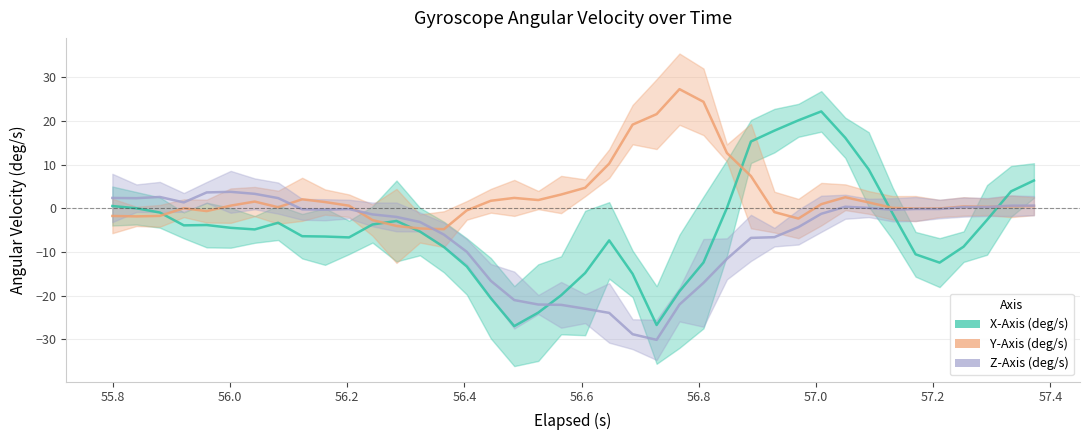

The X-Axis (deg/s) series shows -6.1 at 24. True or false?

False